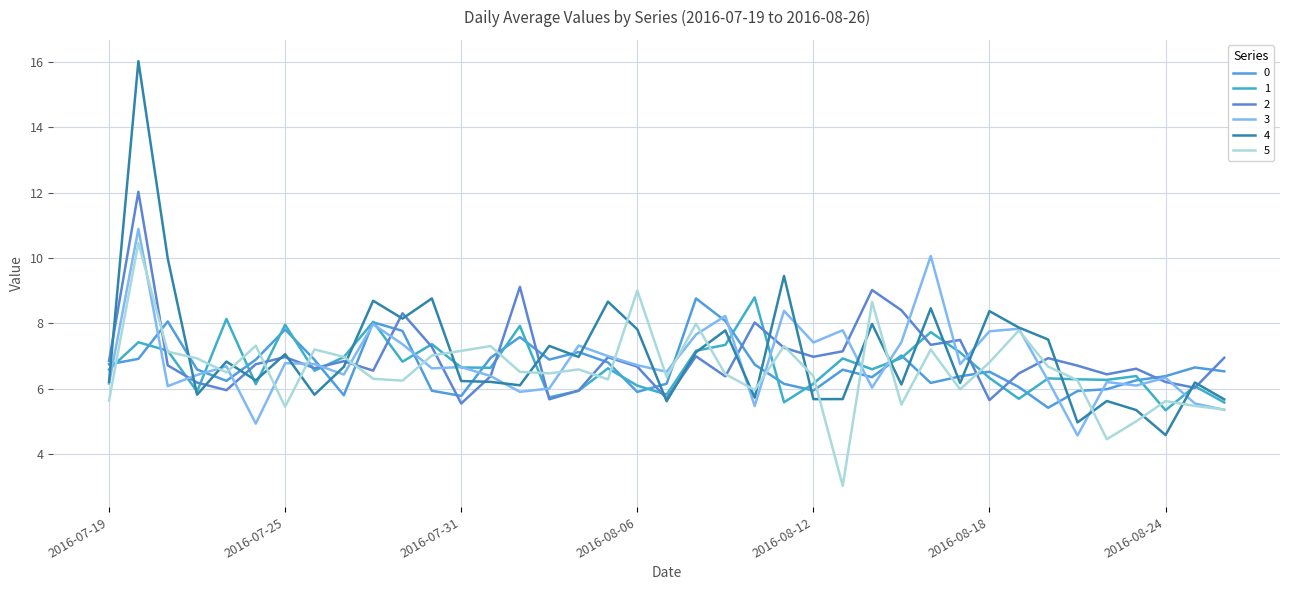

What is the difference between the maximum and minimum values in the 3 series?

6.3